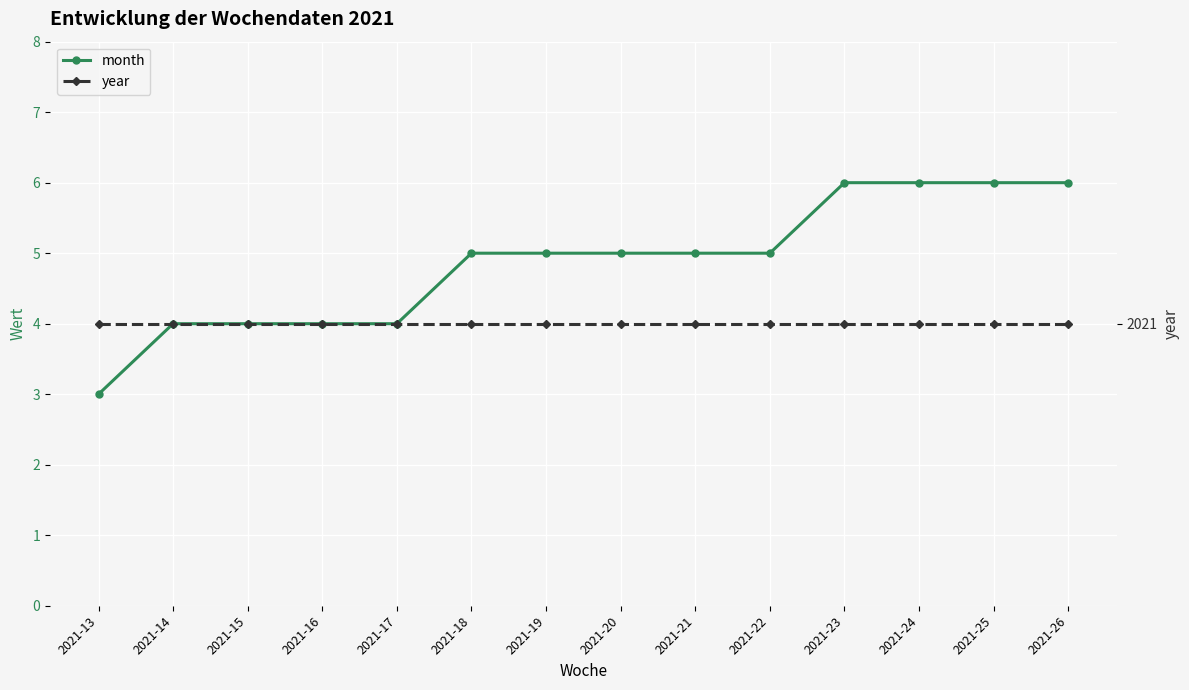

What is the total value across all series at 2021-23?

2027